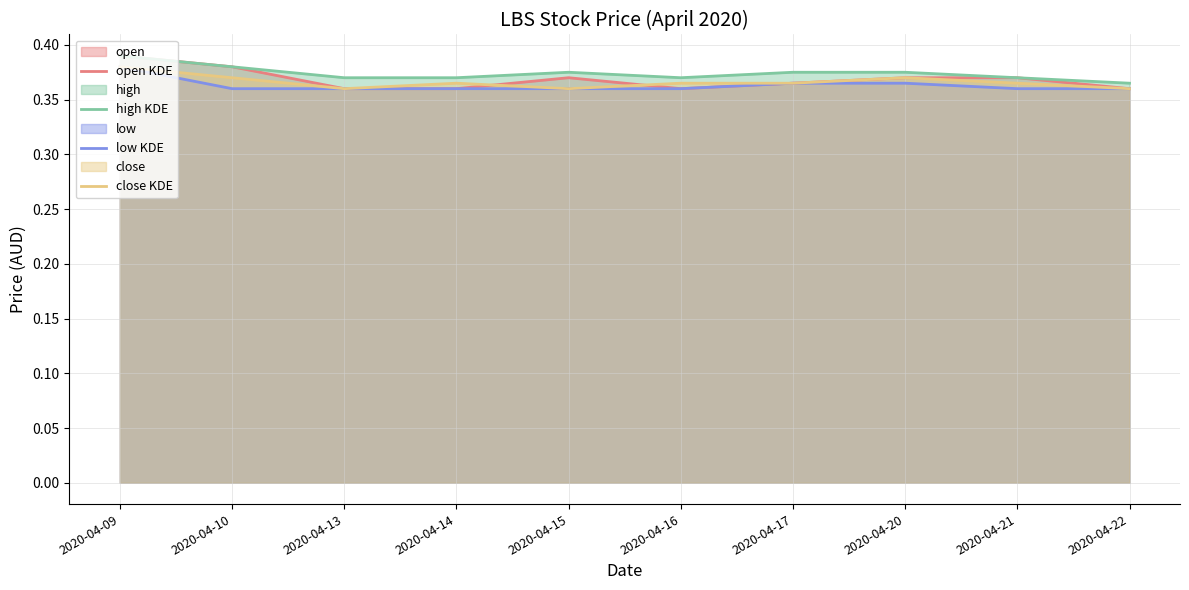

Between 2020-04-17 and 2020-04-22, which series saw the biggest shift?

high KDE